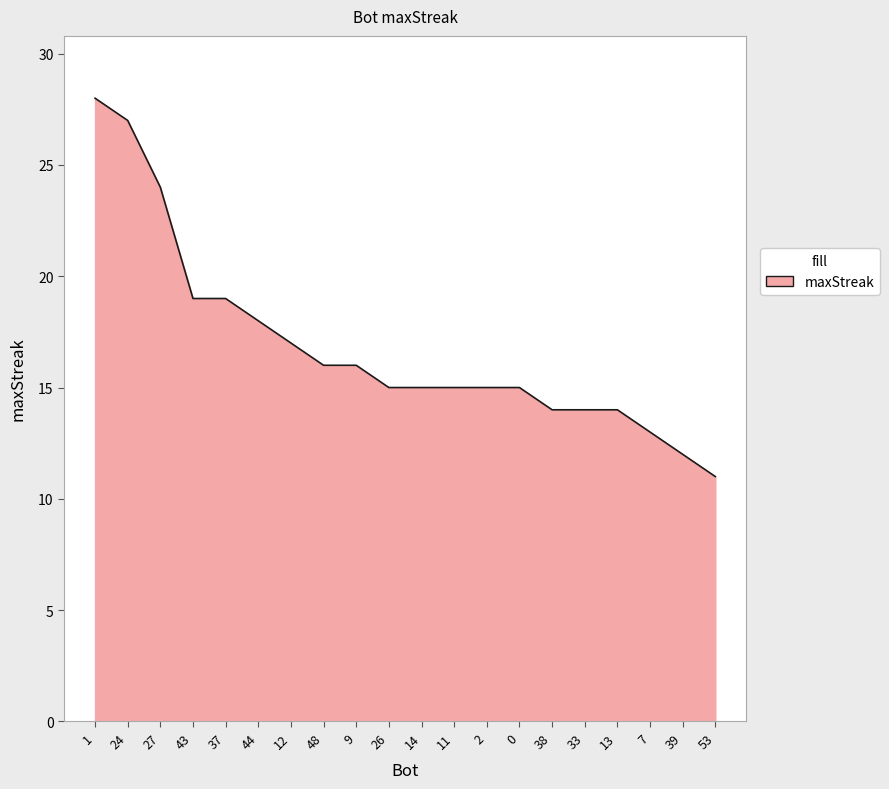

The chart shows a value of 15 at 2. True or false?

True